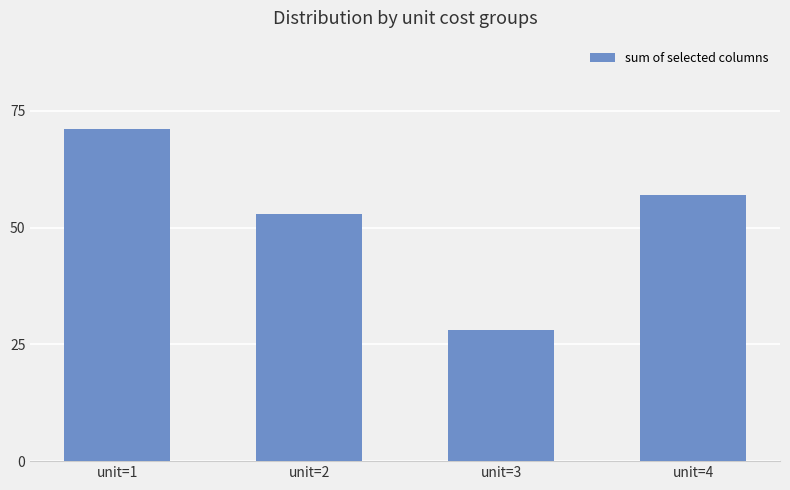

What is the value of the 1st bar from the left?

71